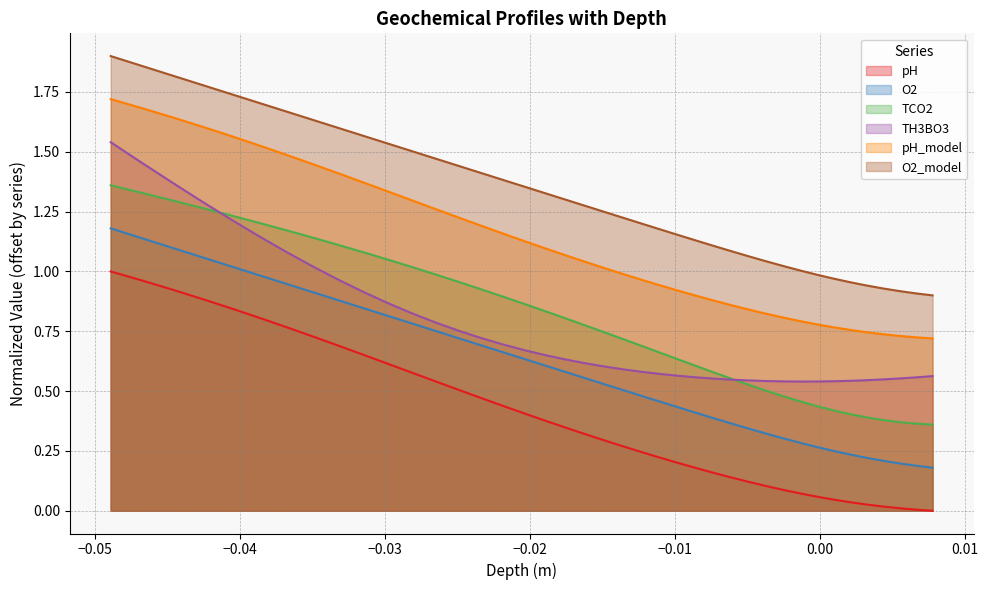

Which series has the largest total across all categories?

O2_model